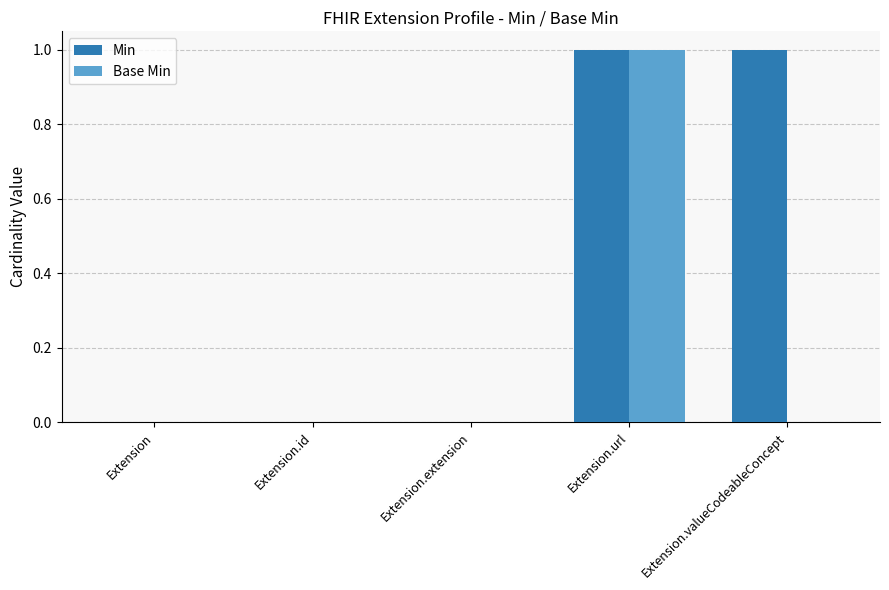

How many data points does each series have?

5